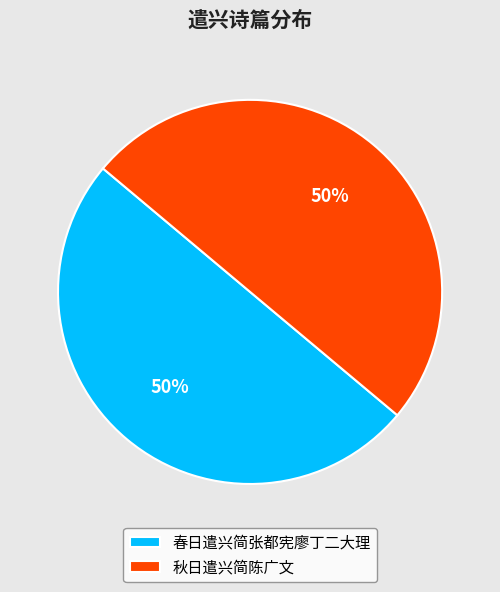

Approximately how many times larger is the value at 春日遣兴简张都宪廖丁二大理 compared to 秋日遣兴简陈广文?

1.0